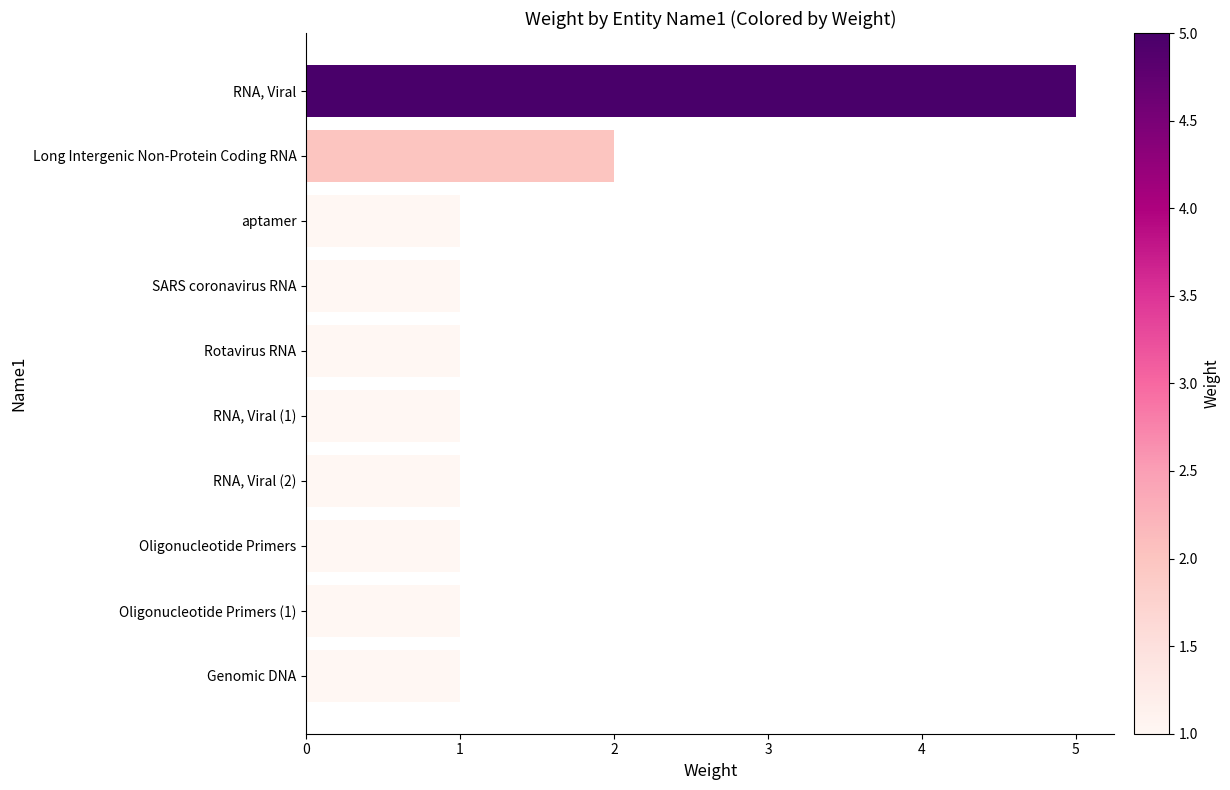

True or false: the data shows 1 at Long Intergenic Non-Protein Coding RNA.

False